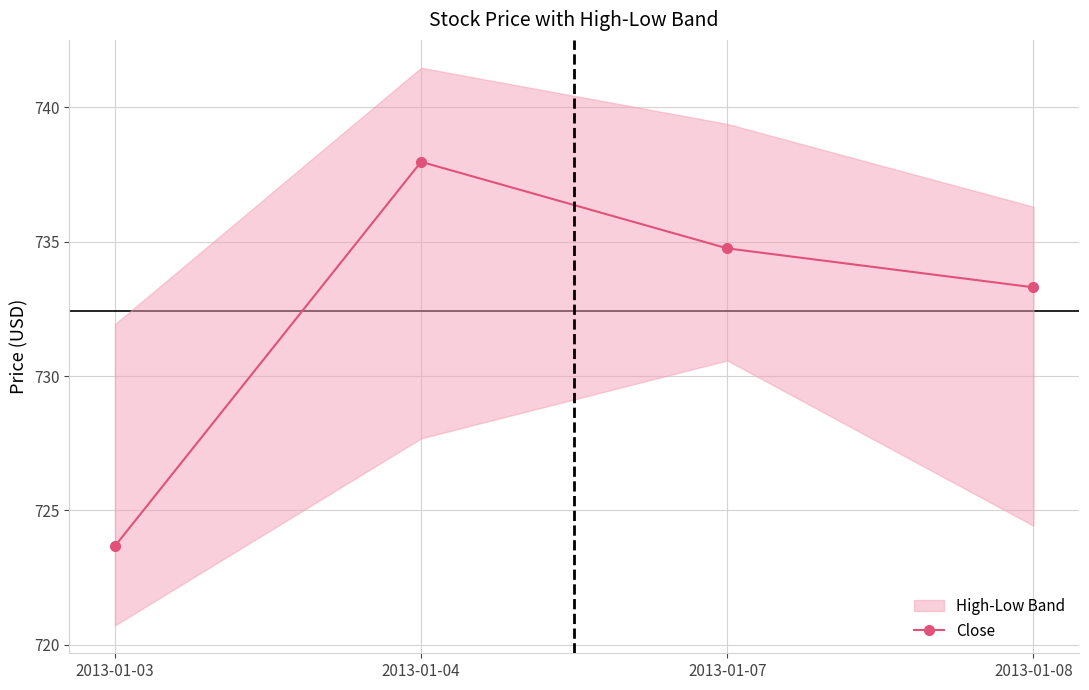

Which label corresponds to the largest value in the chart?

2013-01-04